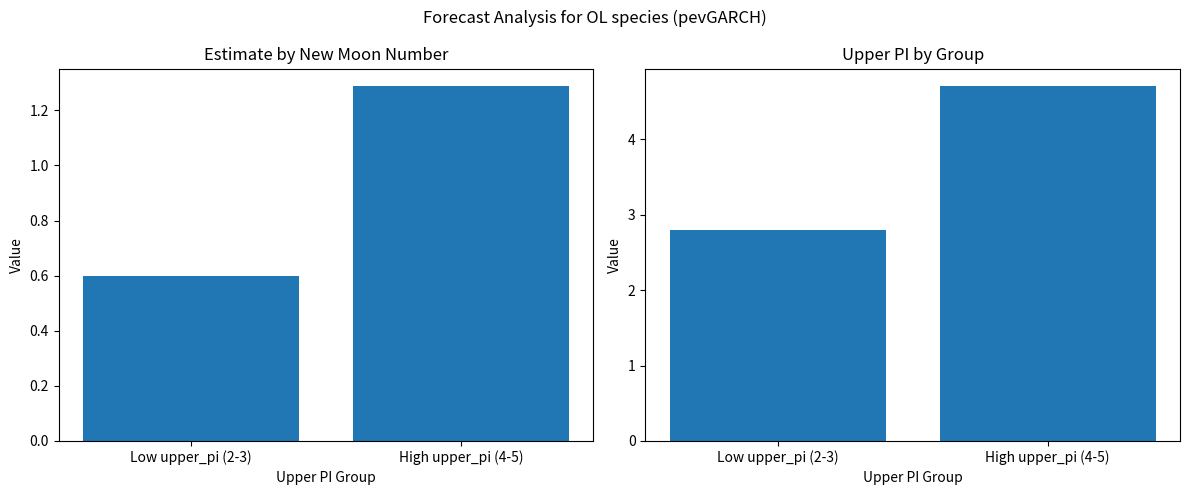

At how many categories does at least one series exceed 2?

2